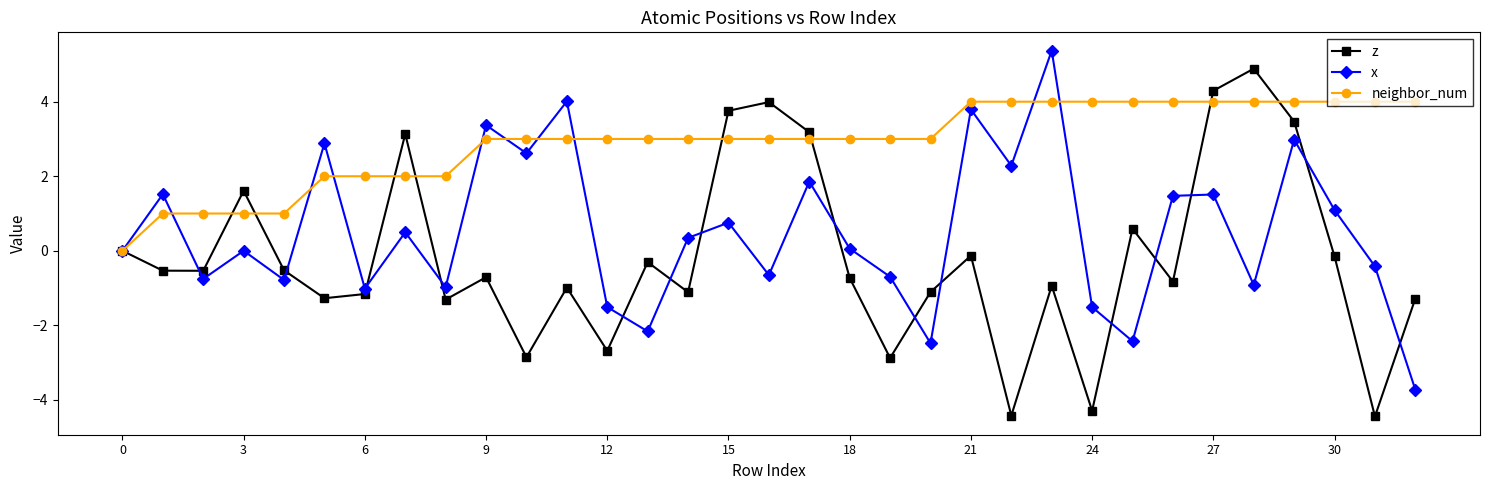

Which series has the widest spread of values?

z